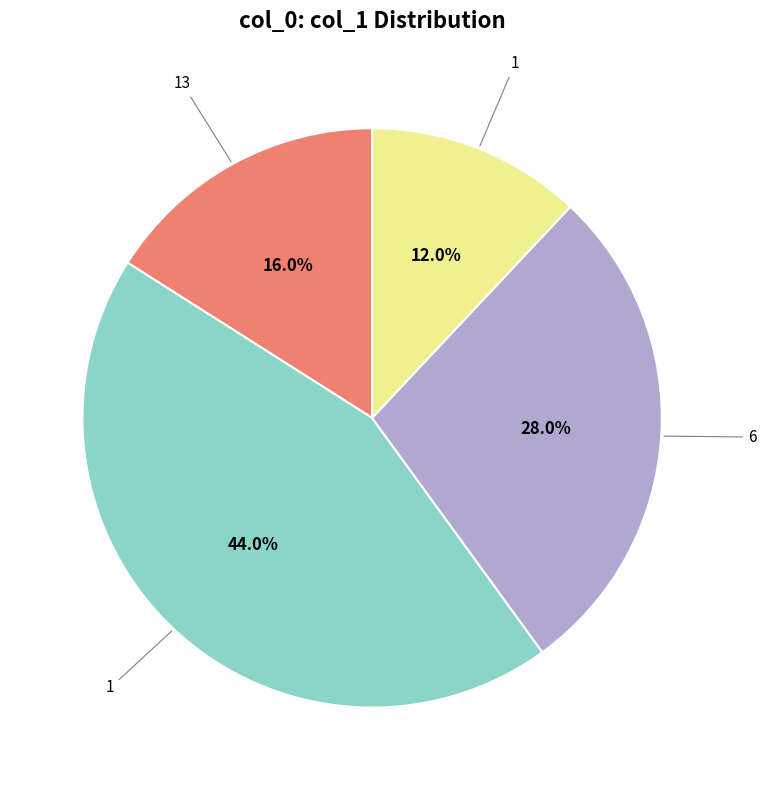

Does any single category account for the majority?

No